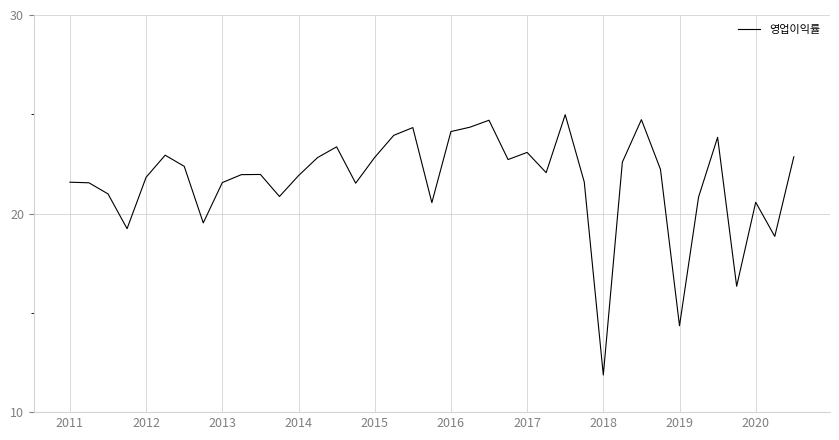

What is the maximum value shown in the chart?

25.0